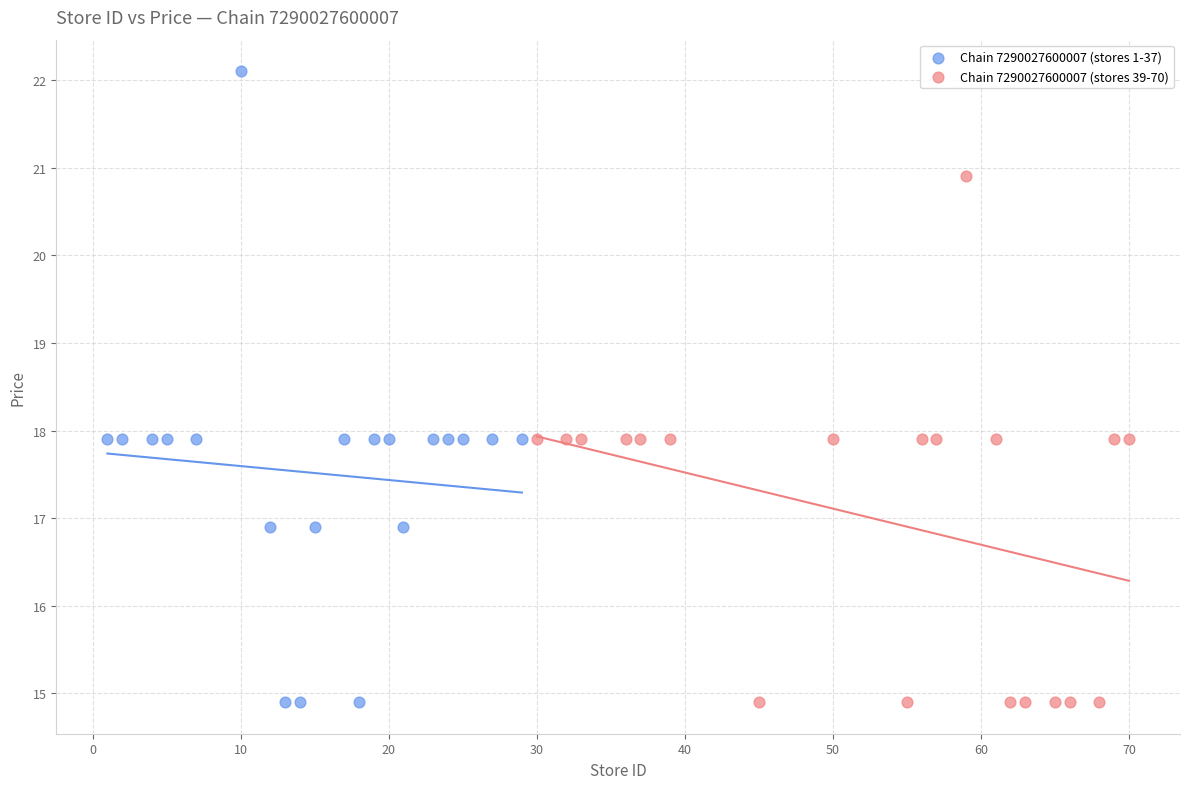

Which series reaches the maximum Y coordinate?

Chain 7290027600007 (stores 1-37)